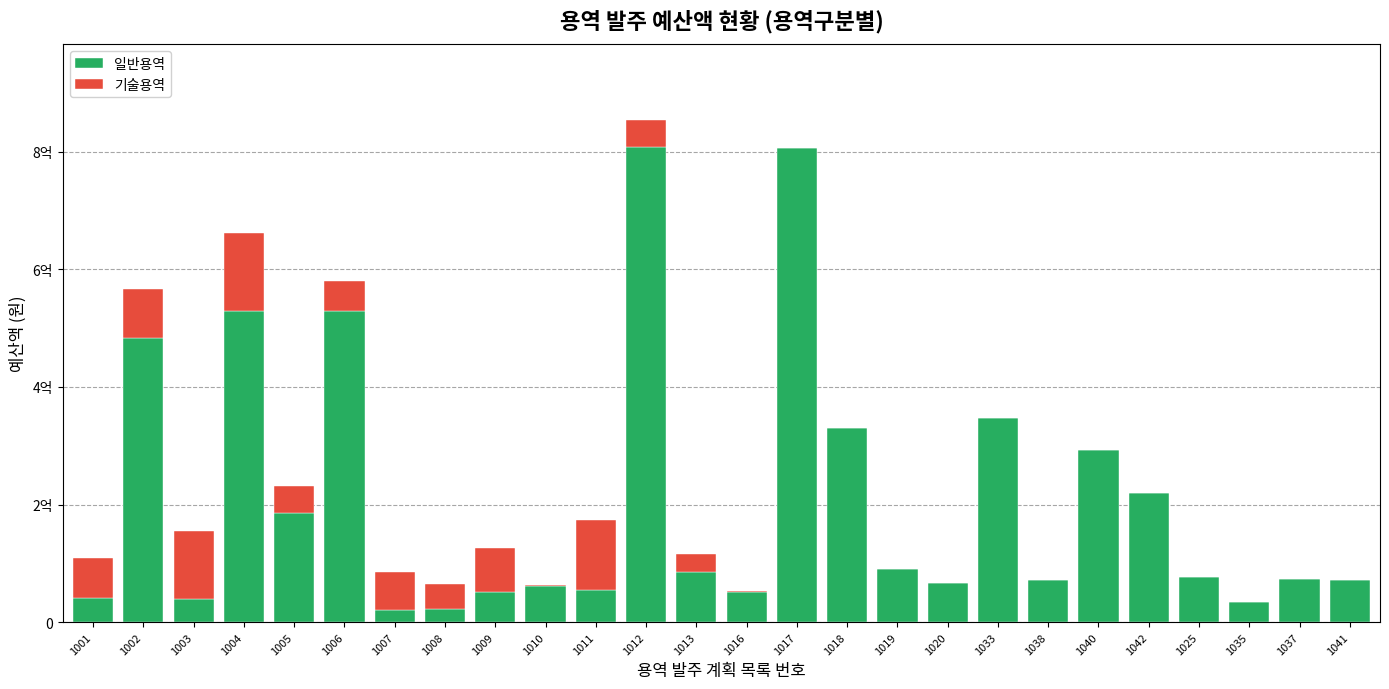

What are all the series names shown in the legend?

일반용역, 기술용역